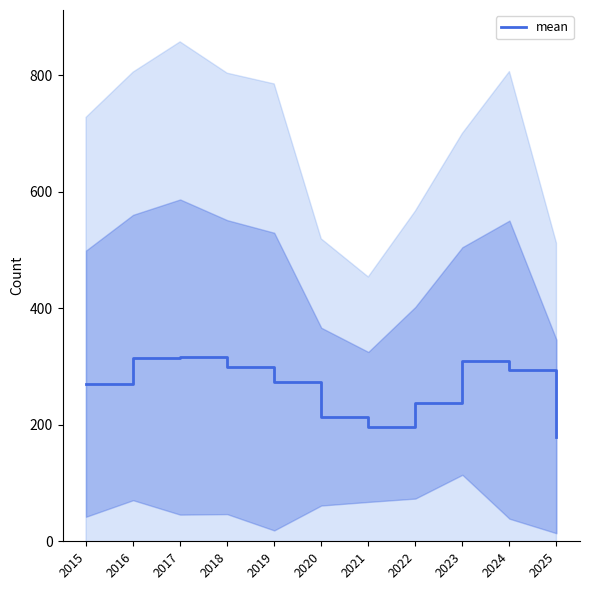

Reading left to right, extract all data points from this chart.

2015=270.7	2016=315.5	2017=316.3	2018=299.0	2019=274.2	2020=214.0	2021=196.3	2022=237.8	2023=309.5	2024=294.7	2025=179.8